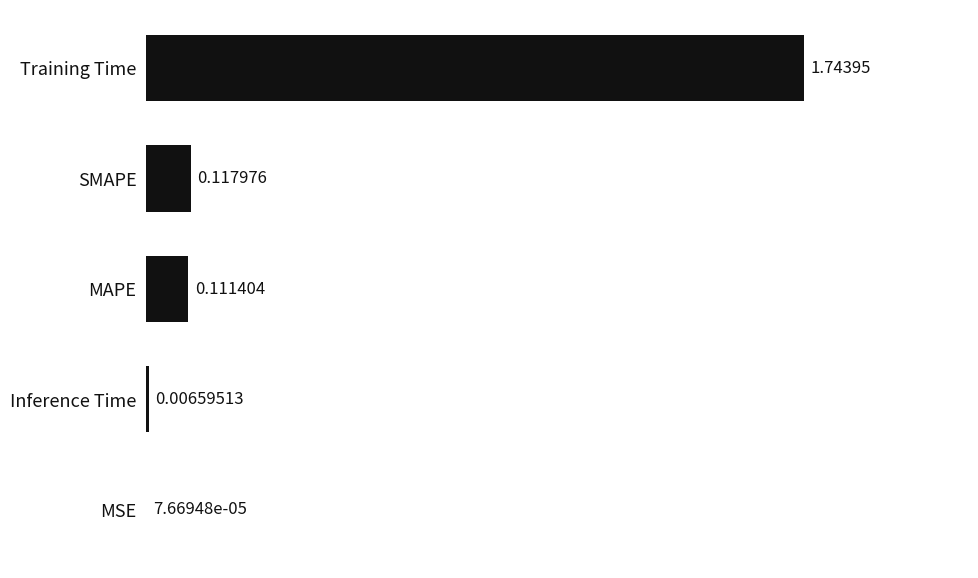

Are the bars grouped side by side (vs. stacked)?

No